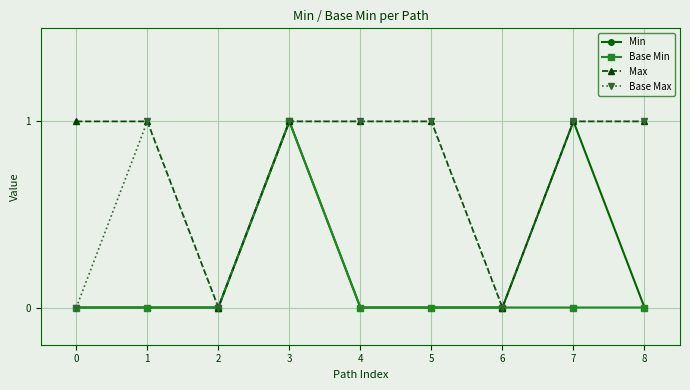

How many lines are shown in the chart?

4